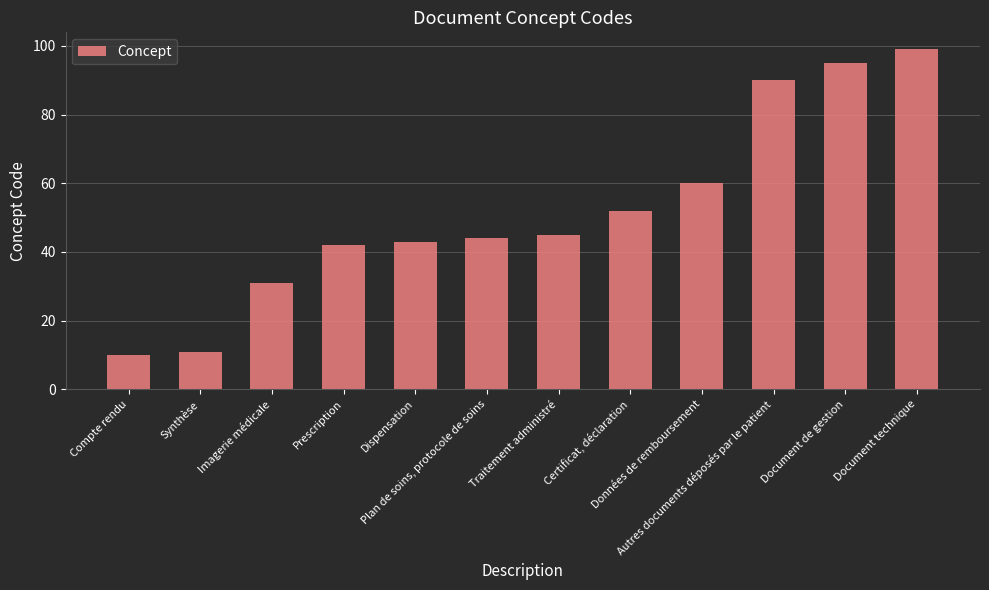

What is the label of the 7th bar from the left?

Traitement administré